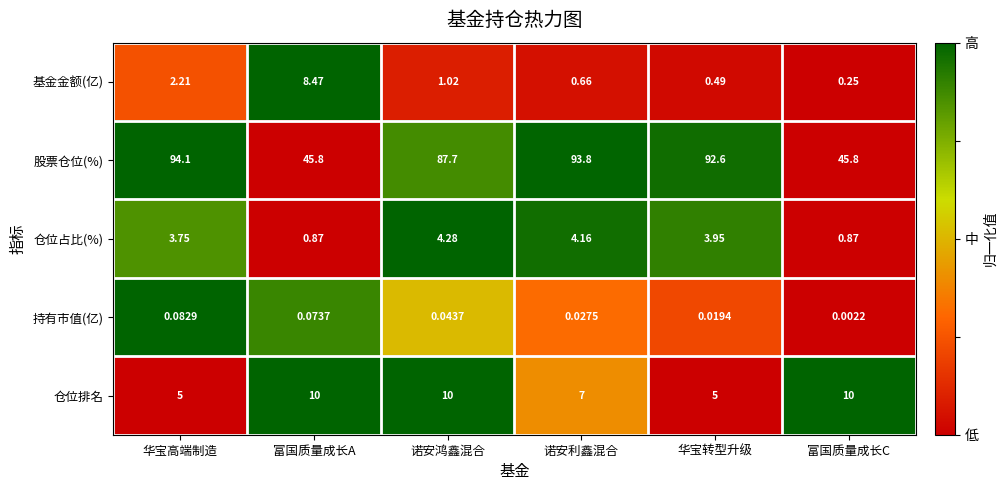

Which series has the widest spread of values?

股票仓位(%)